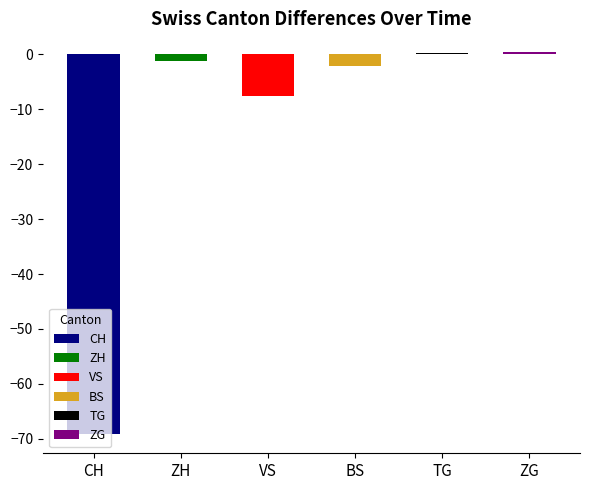

What is the value of the 4th bar from the left?

-2.1